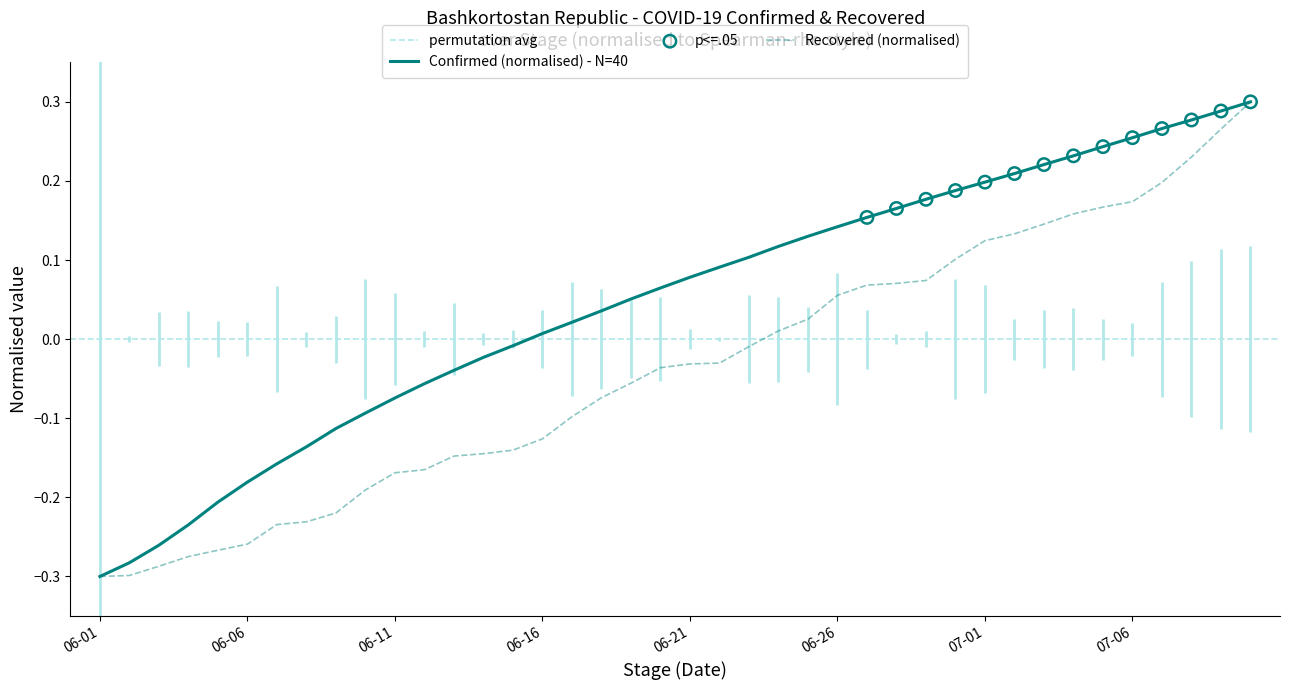

At how many categories does at least one series exceed 0?

25